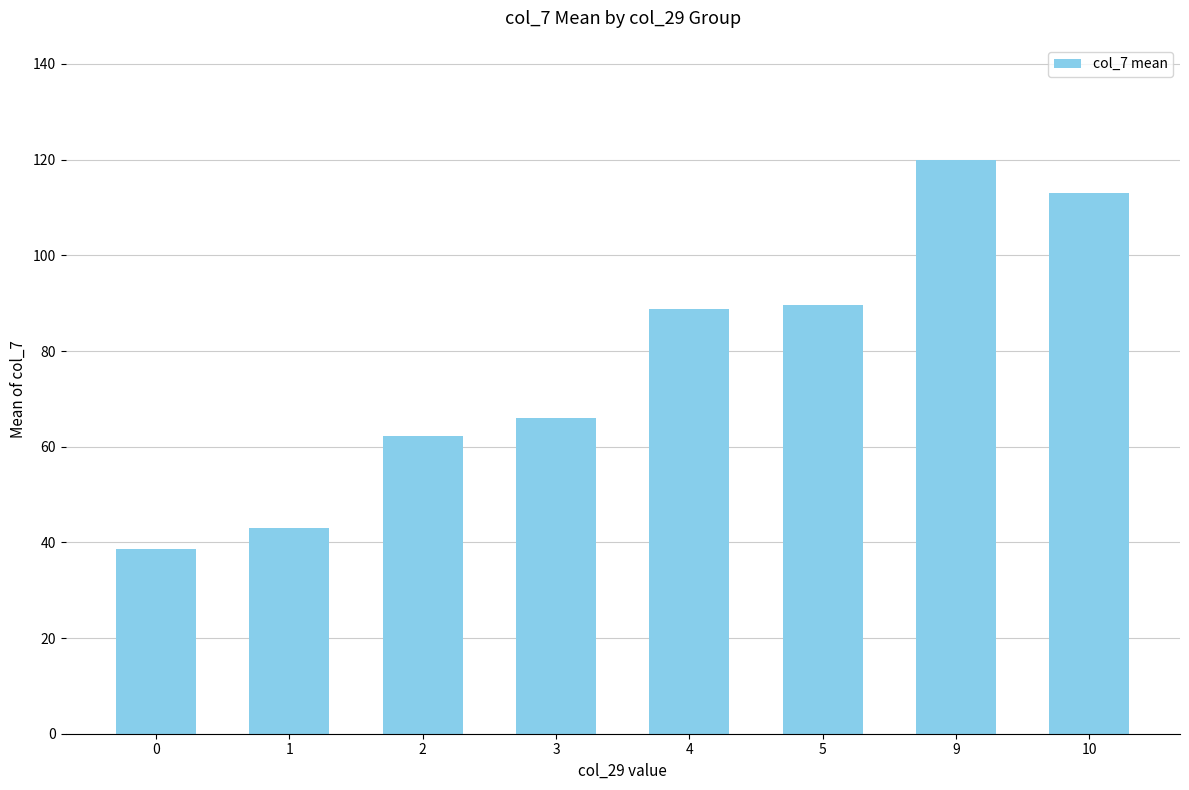

What is the approximate value at 0?

38.7